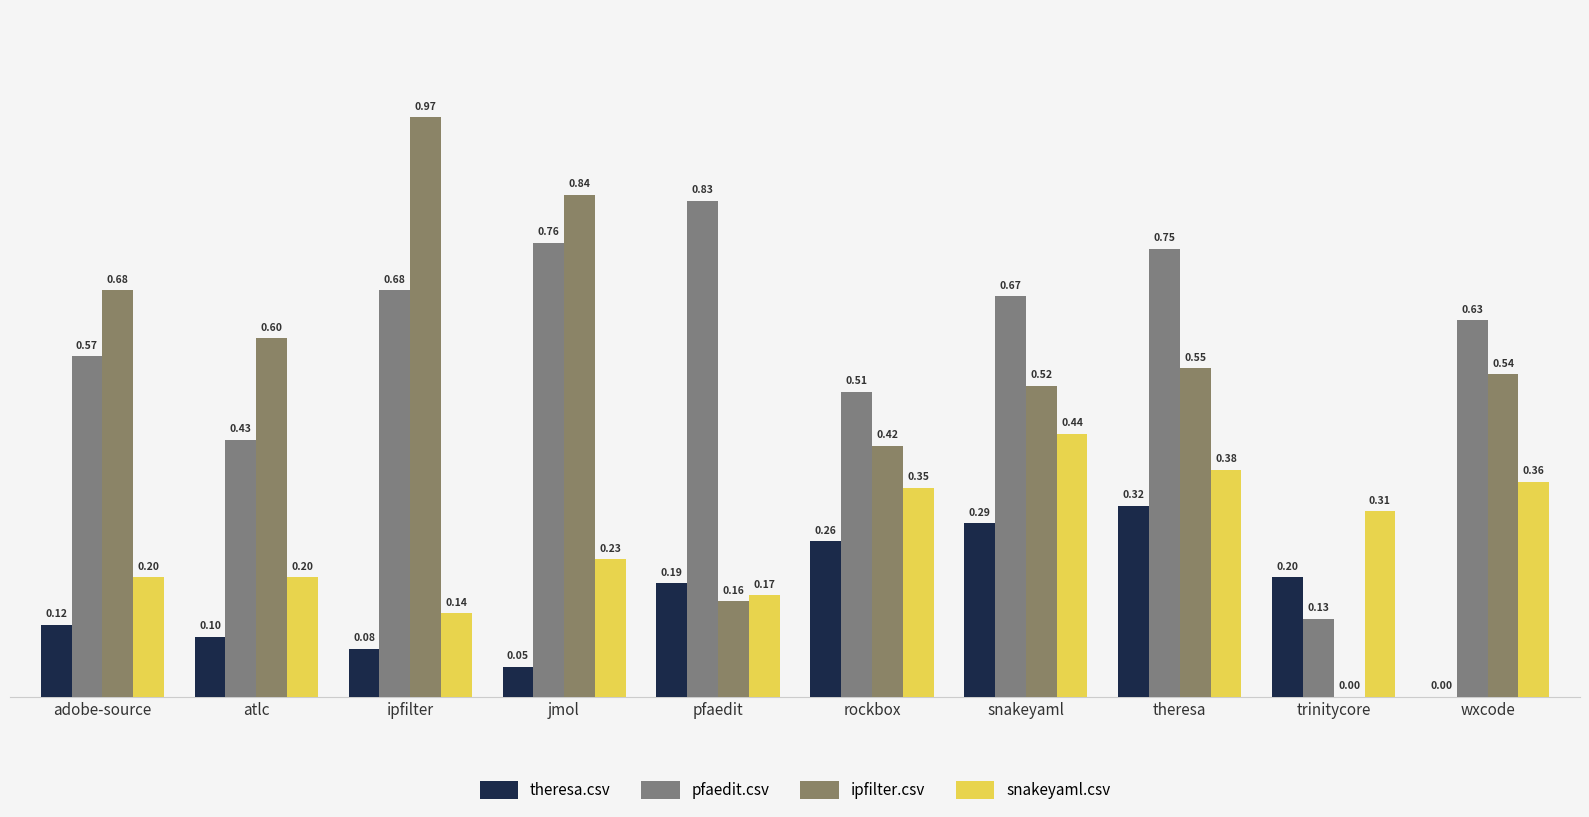

What are all the series names shown in the legend?

theresa.csv, pfaedit.csv, ipfilter.csv, snakeyaml.csv